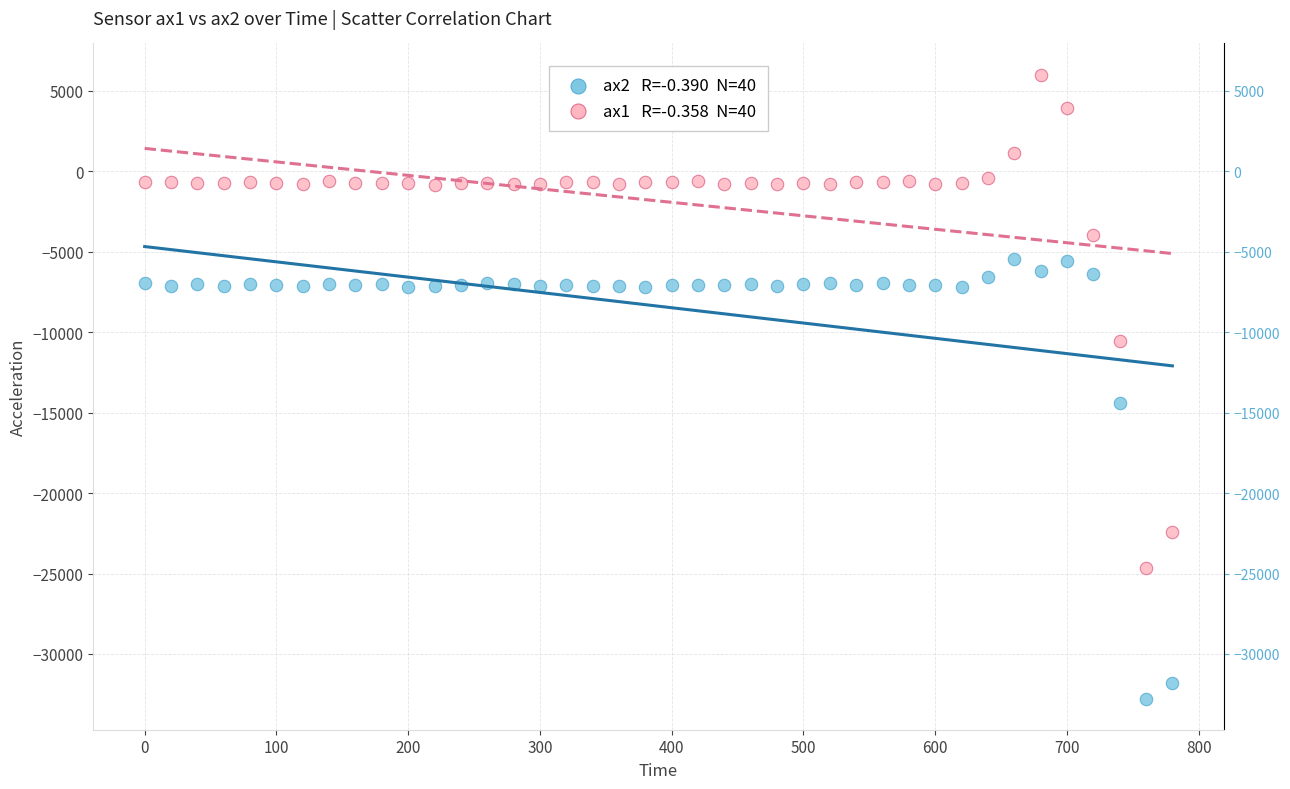

Across all data points, what is the range of X values (max minus min)?

780